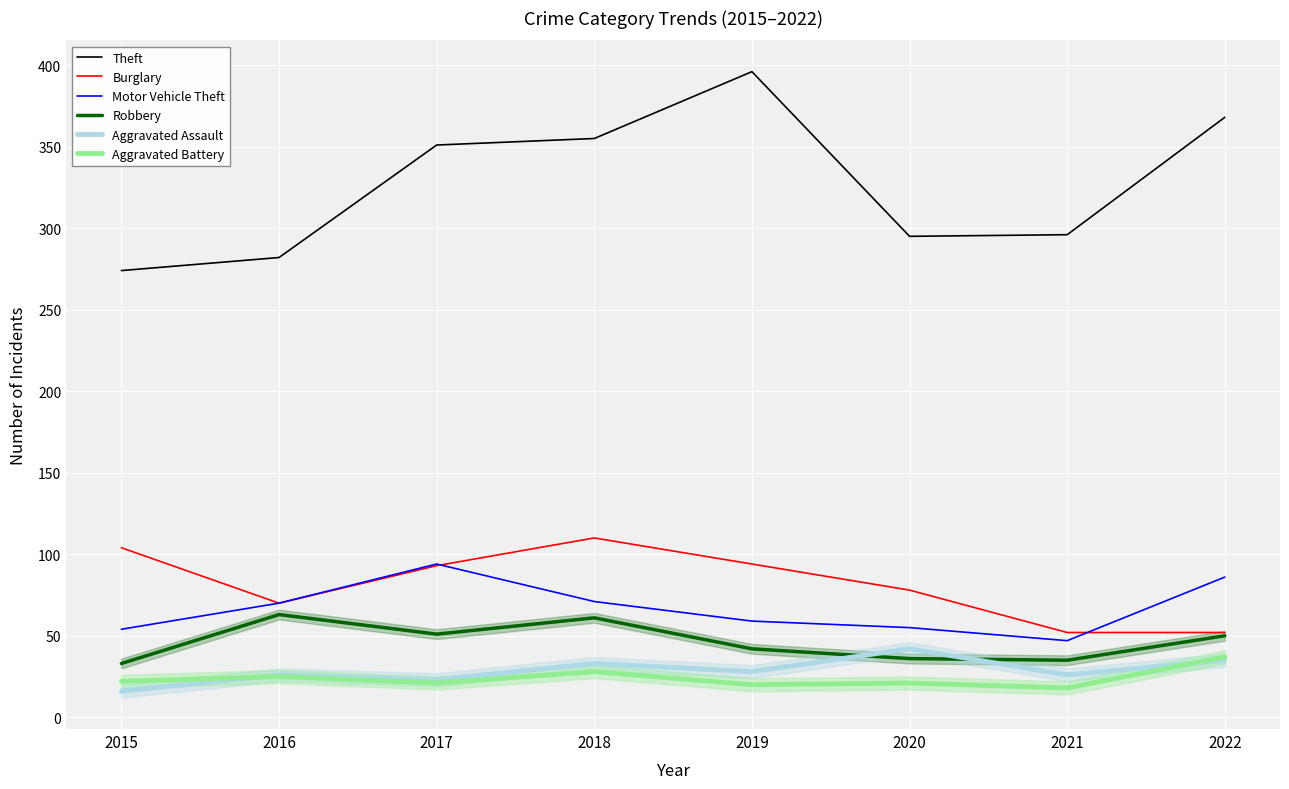

The value of Robbery at 2019 is 42. True or false?

True